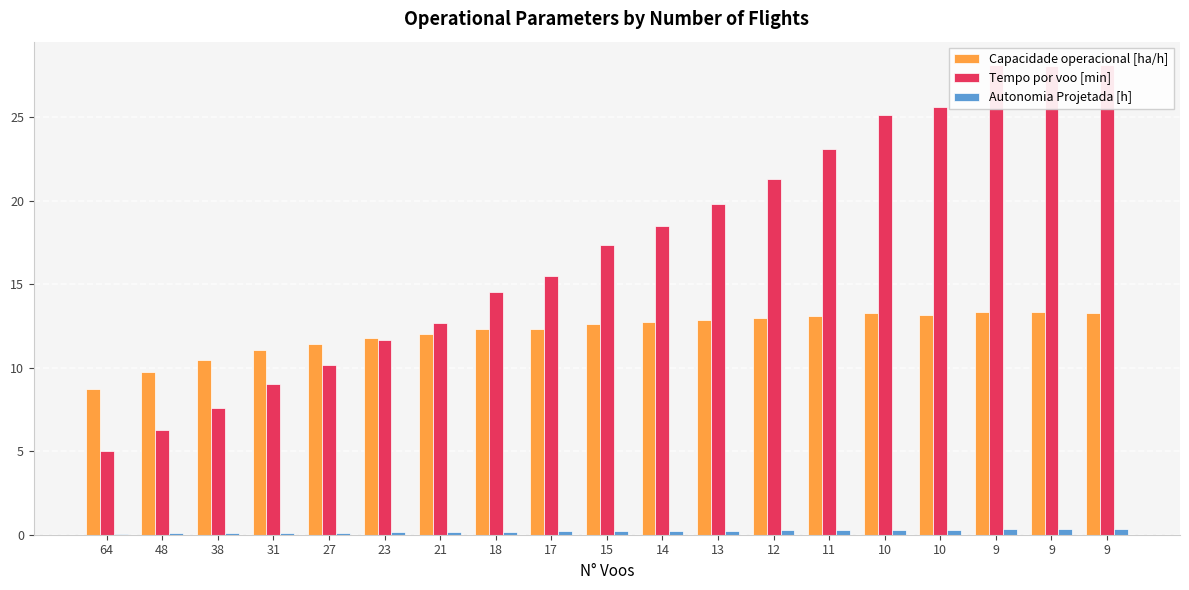

List the labels in order of Tempo por voo [min] value, smallest first.

64, 48, 38, 31, 27, 23, 21, 18, 17, 15, 14, 13, 12, 11, 10, 10, 9, 9, 9